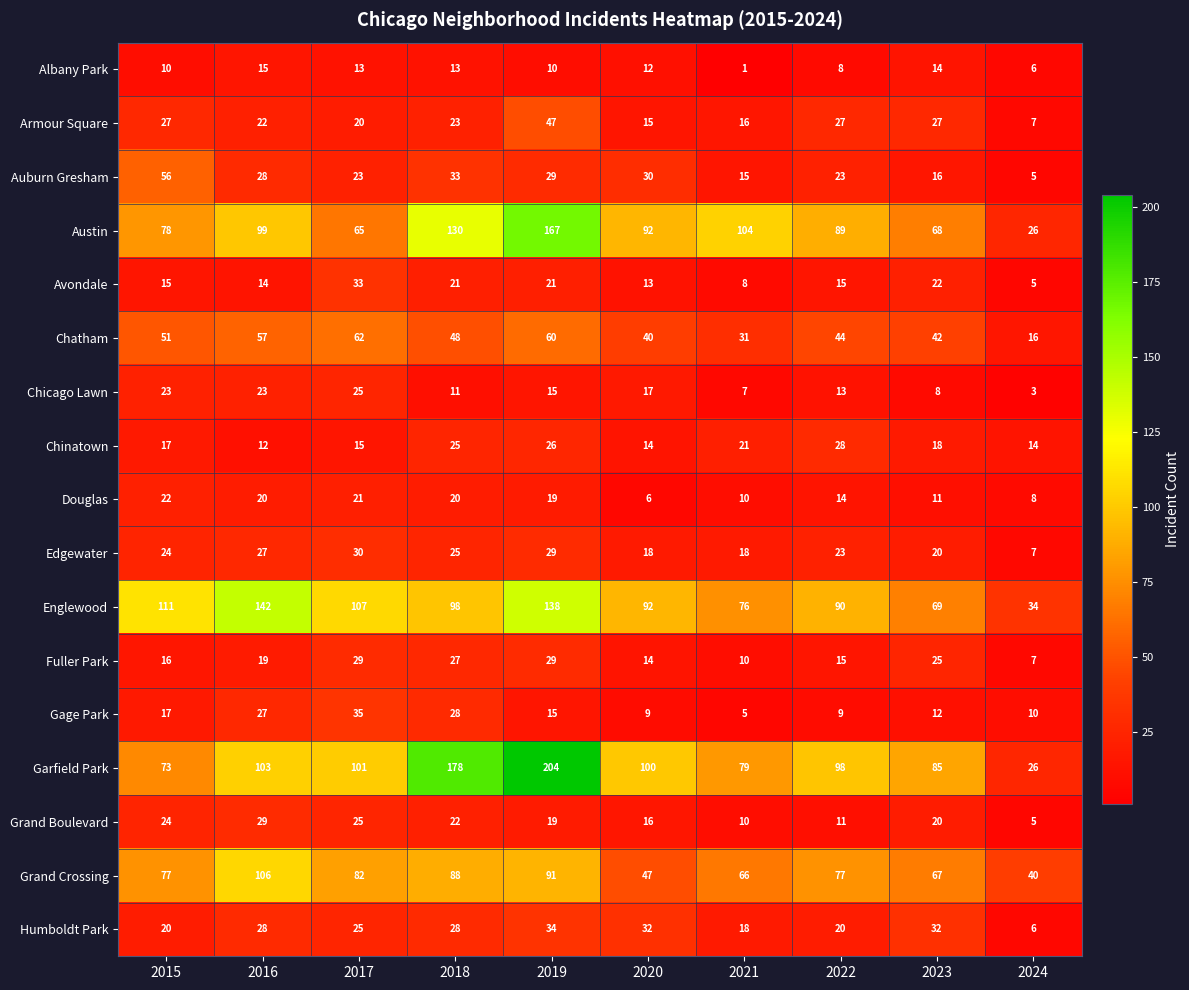

At how many categories does at least one series exceed 168?

2